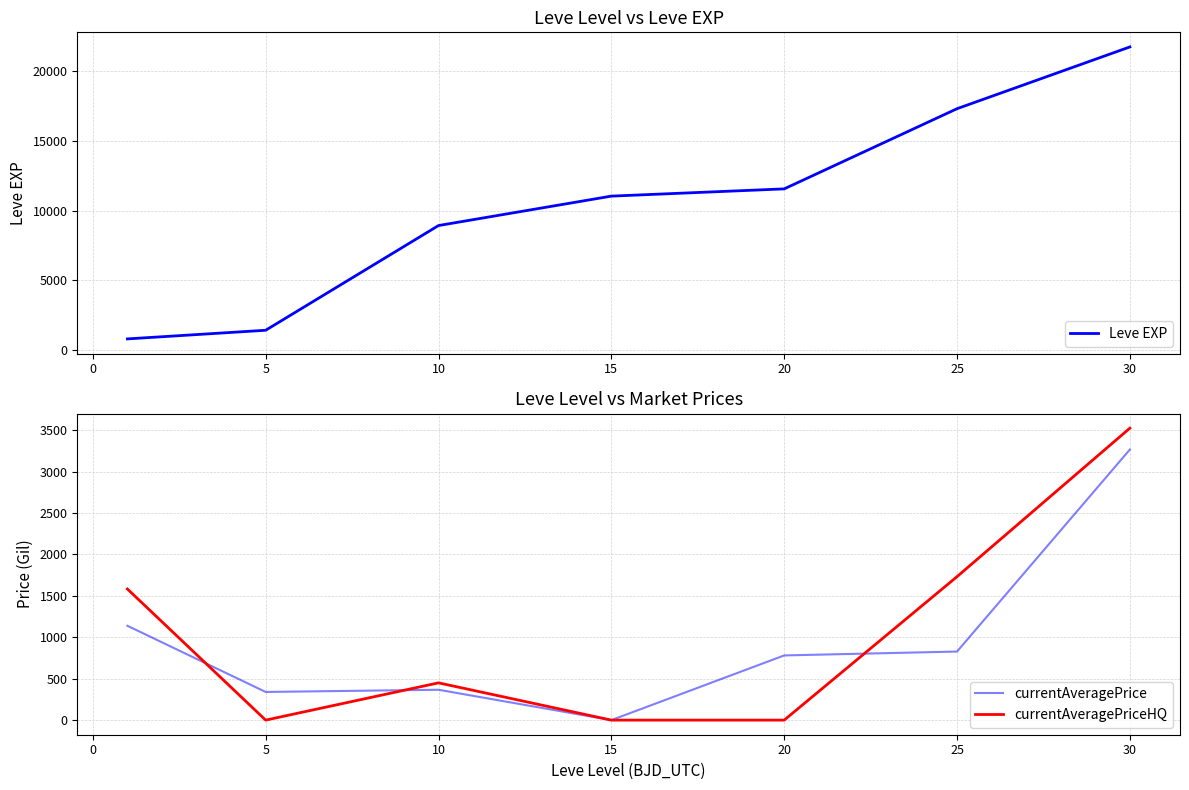

The value of Leve EXP at 25 is 17310. True or false?

True